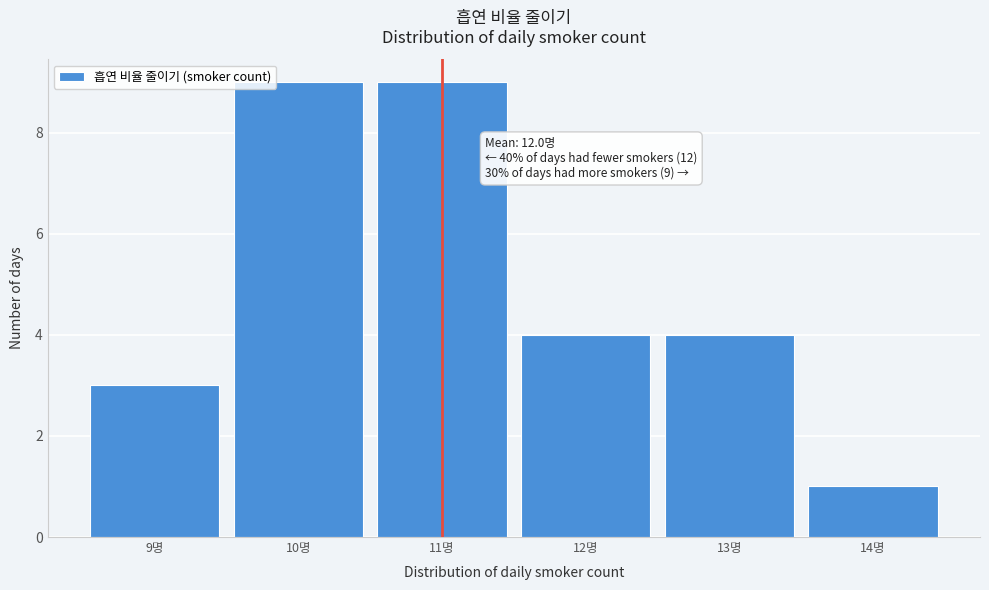

Reading left to right, list all the values displayed in this chart.

9명=3	10명=9	11명=9	12명=4	13명=4	14명=1